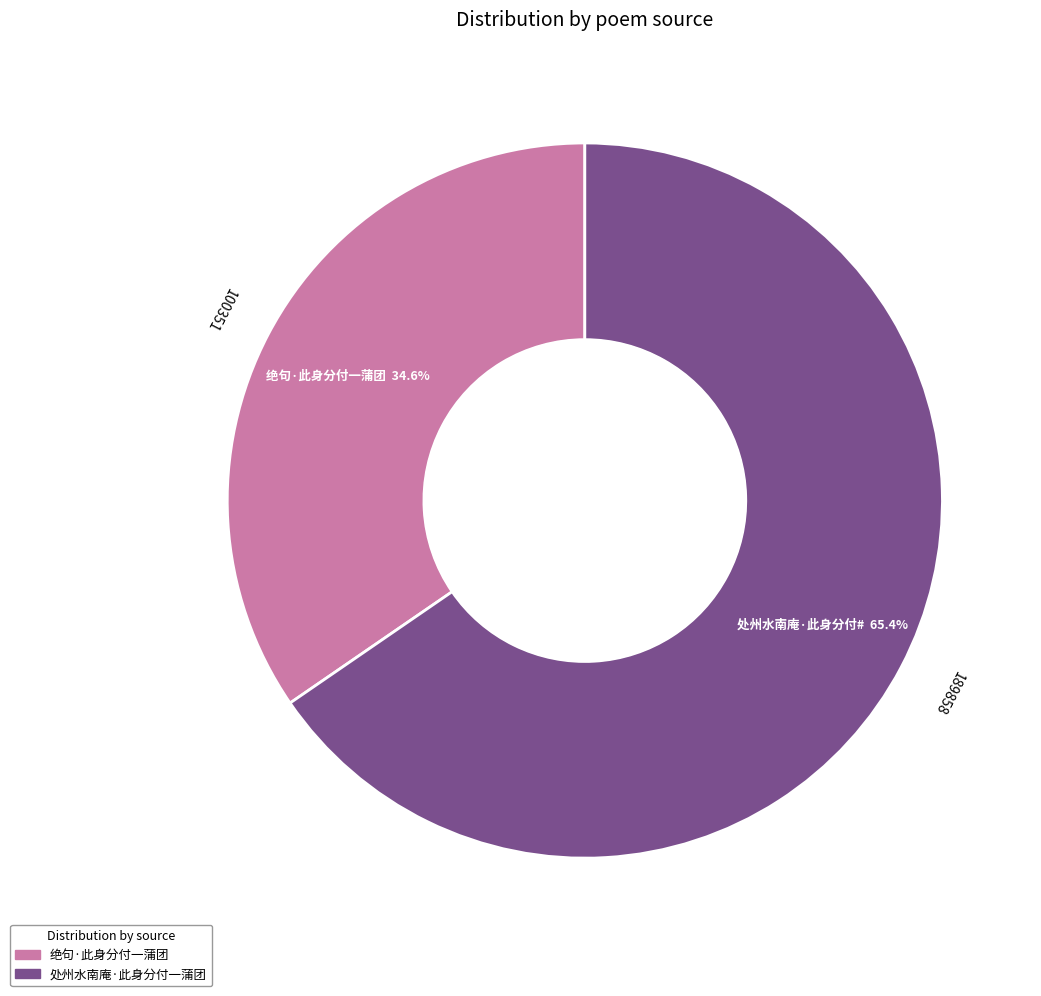

Which slice is the smallest?

绝句·此身分付一蒲团